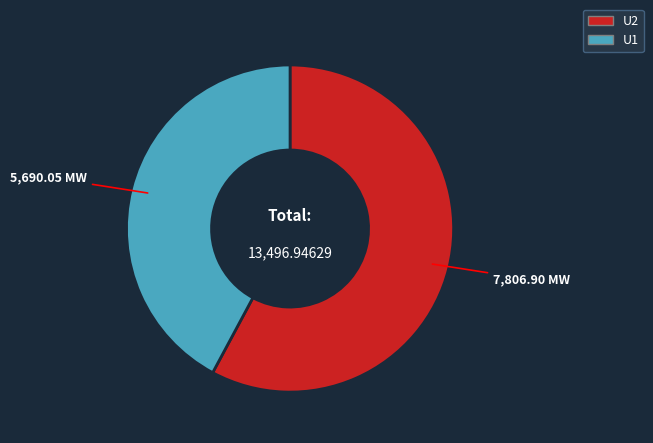

Do U2 and U1 together represent more than half of the pie?

Yes